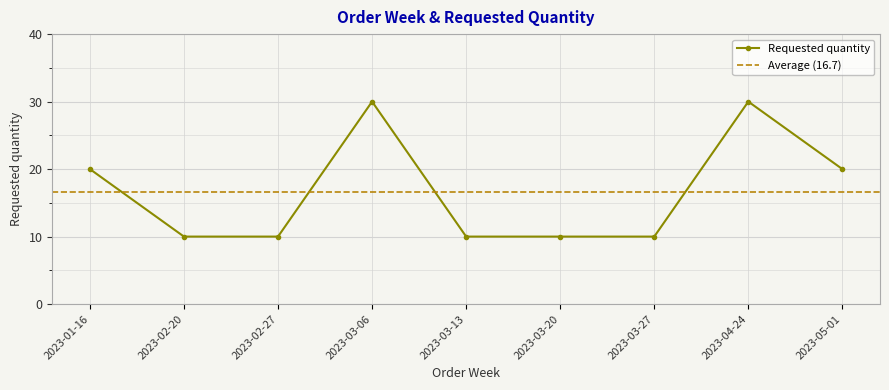

Reading right to left, extract all data points from this chart.

2023-05-01=20	2023-04-24=30	2023-03-27=10	2023-03-20=10	2023-03-13=10	2023-03-06=30	2023-02-27=10	2023-02-20=10	2023-01-16=20